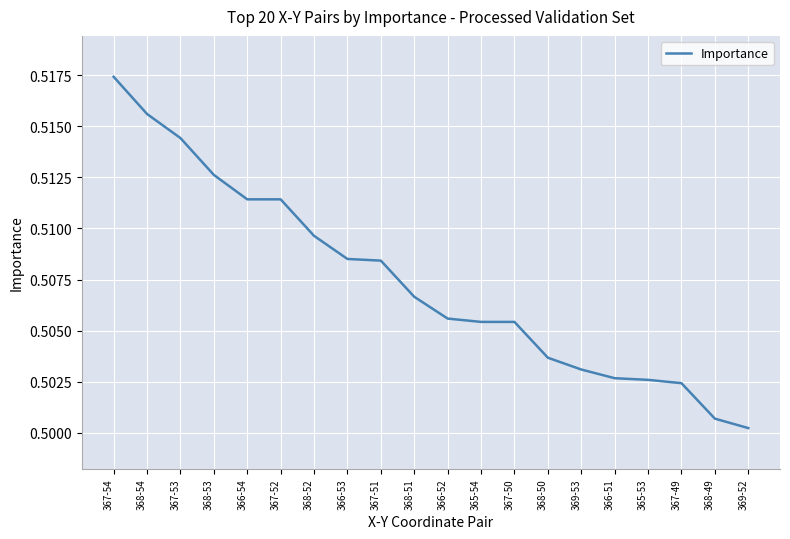

Which category has the highest value across all series?

367-54